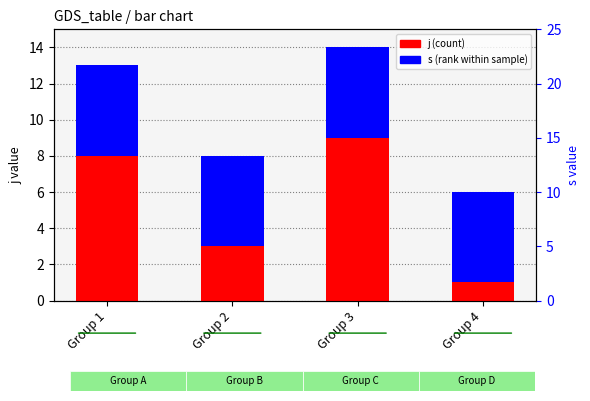

Rank the series at Group 1 from lowest to highest value.

s (rank), j (count)